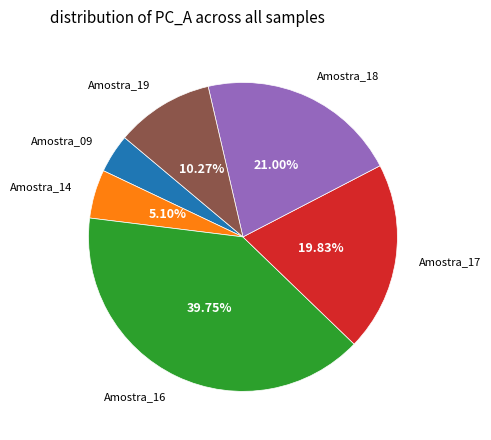

To the nearest percent, what portion does Amostra_18 represent?

21%